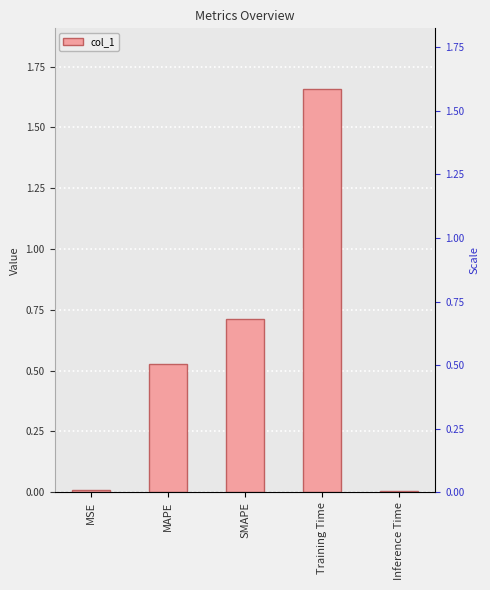

How many bars are there in total?

5